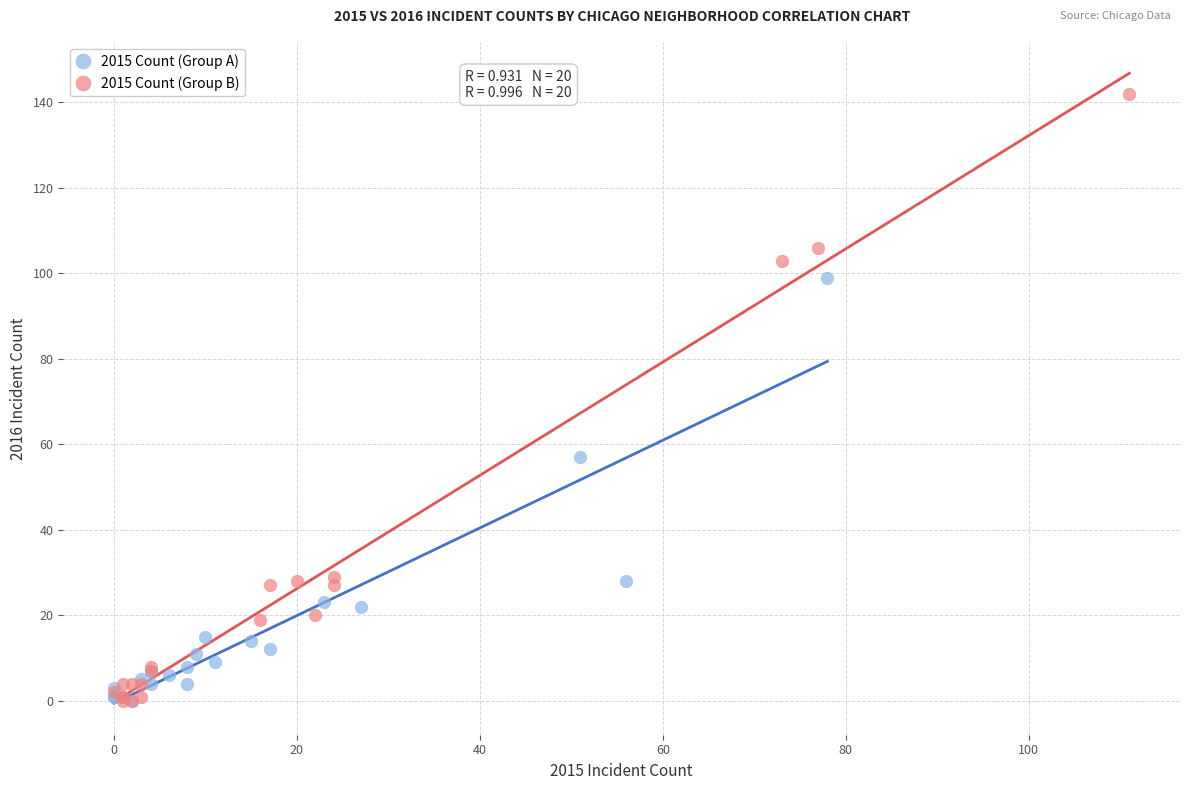

Which series contains the highest Y value?

2015 Count (Group B)